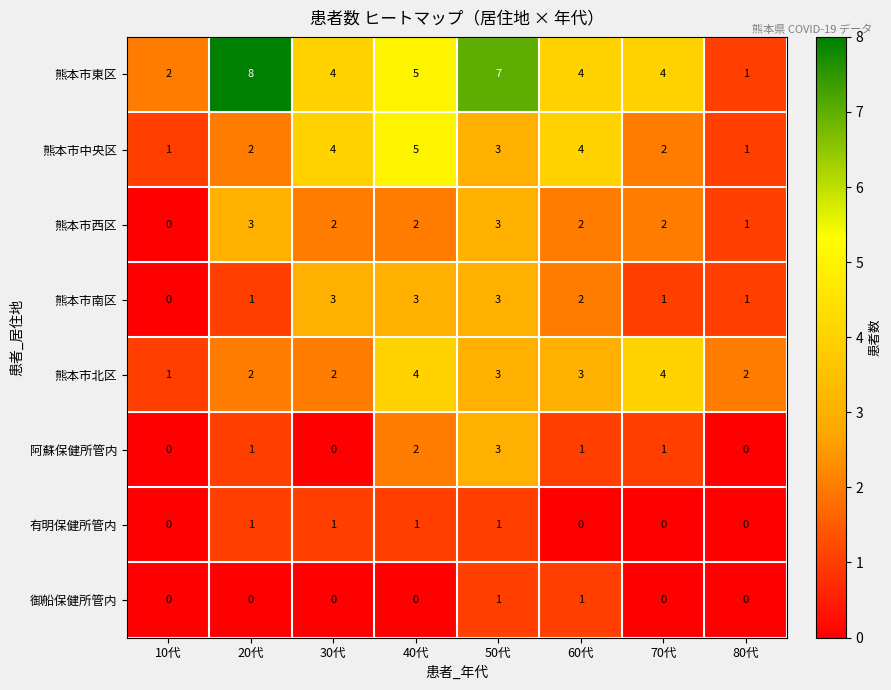

Is it true that 熊本市西区 equals 2 at 30代?

True